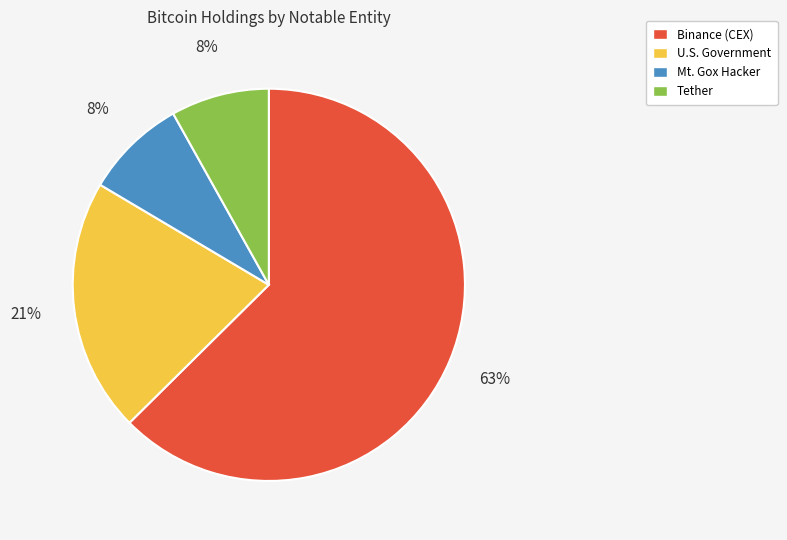

To the nearest percent, what is the average slice percentage?

25%